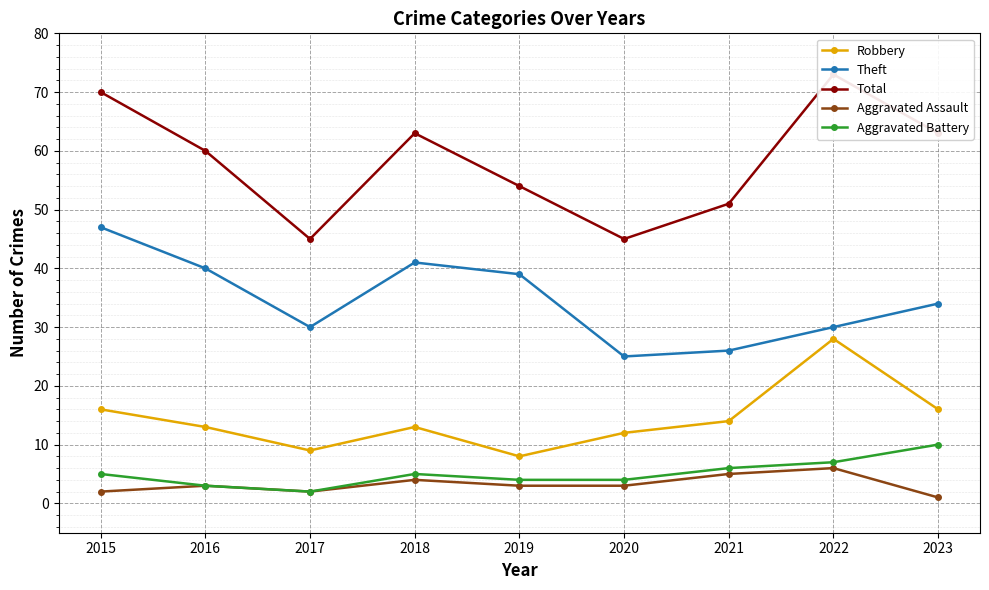

What is the spread (max minus min) of values at 2015?

68